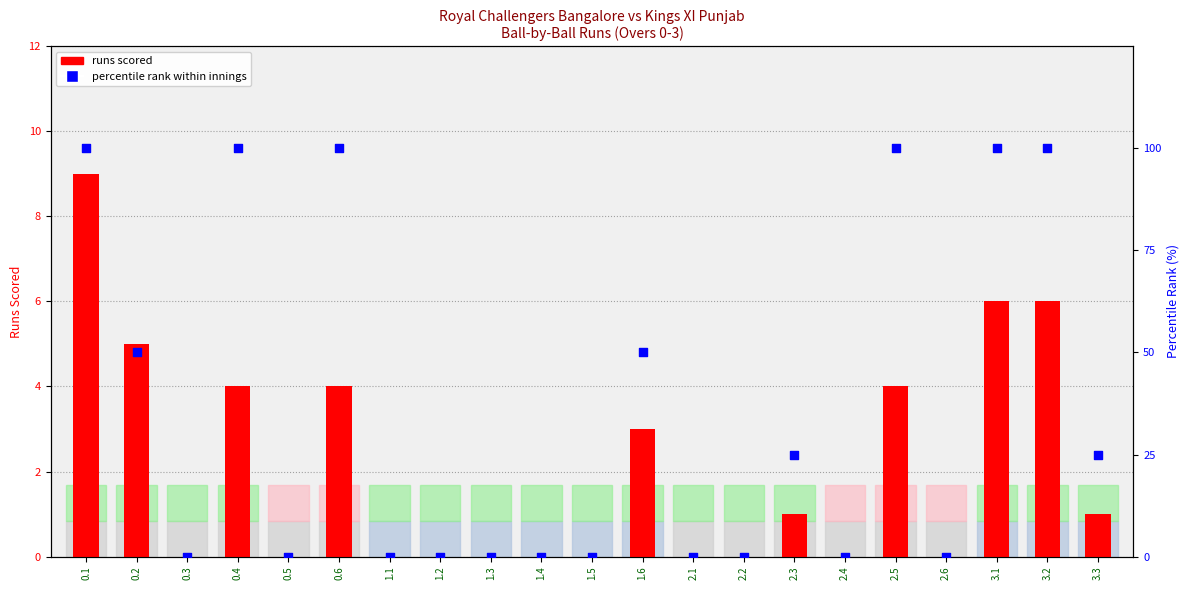

At how many categories does at least one series exceed 72?

6